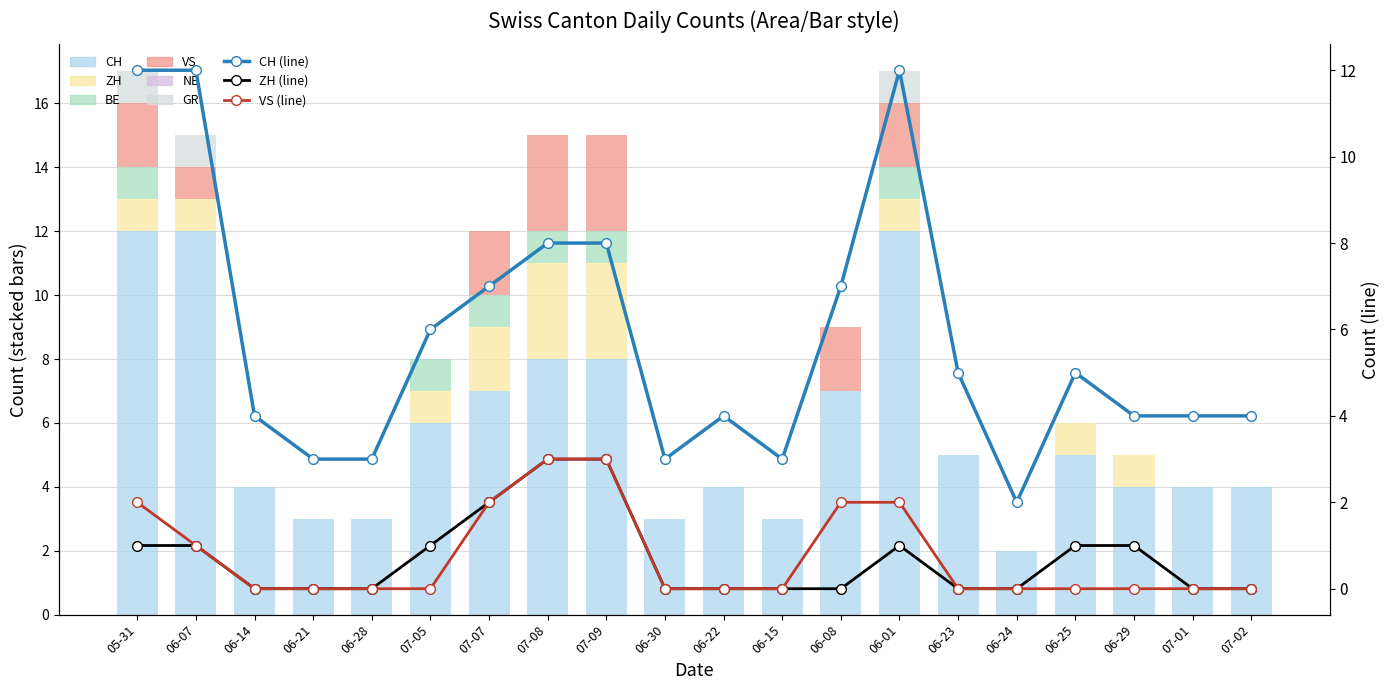

What is the difference between the highest and lowest values at 06-01?

11